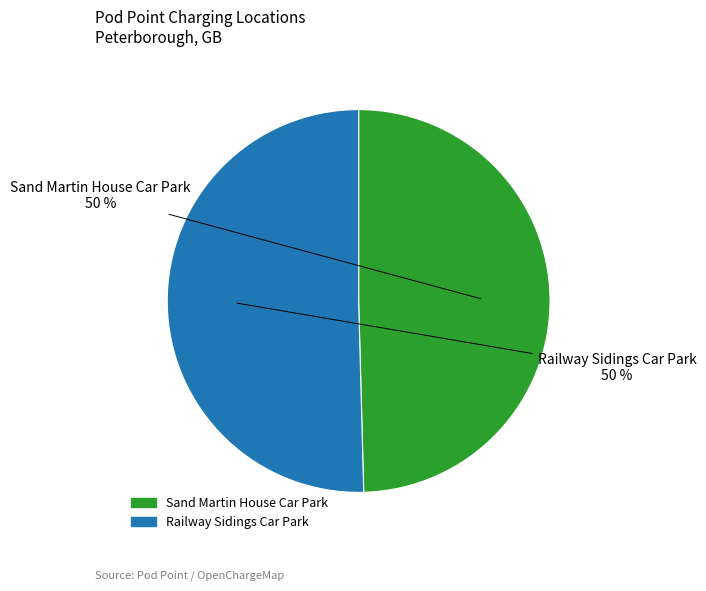

The Railway Sidings Car Park slice represents 45% of the pie. True or false?

False